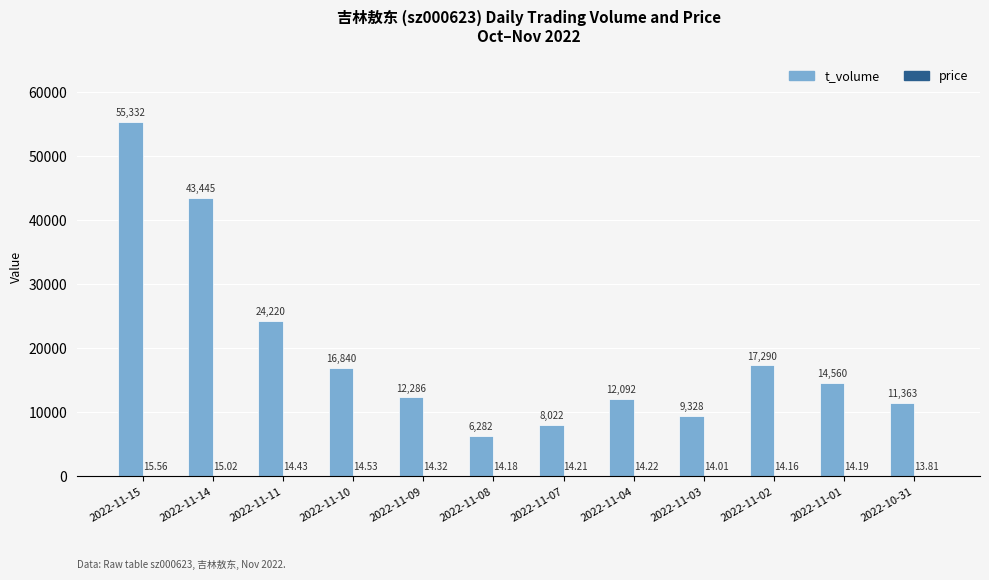

True or false: t_volume has a value of 14560.0 at 2022-11-01.

True